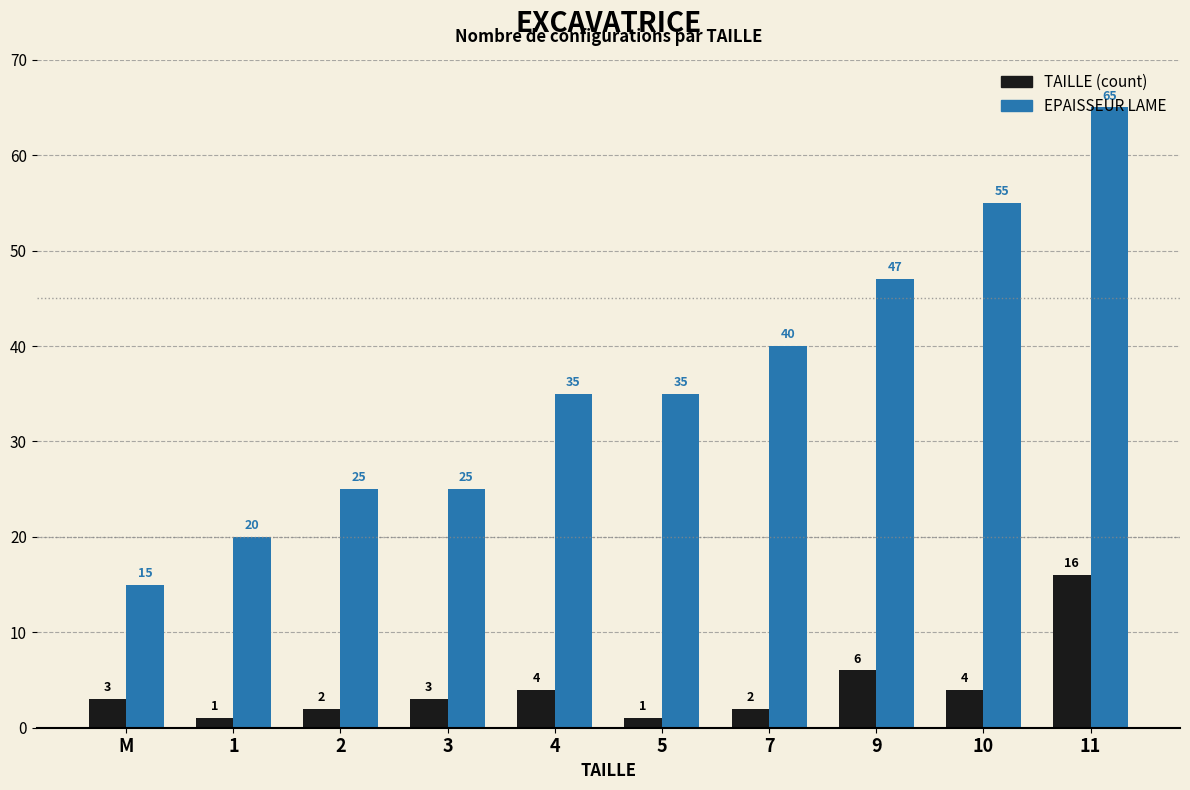

Is the value of EPAISSEUR LAME at 4 greater than the value of TAILLE (count) at 11?

Yes